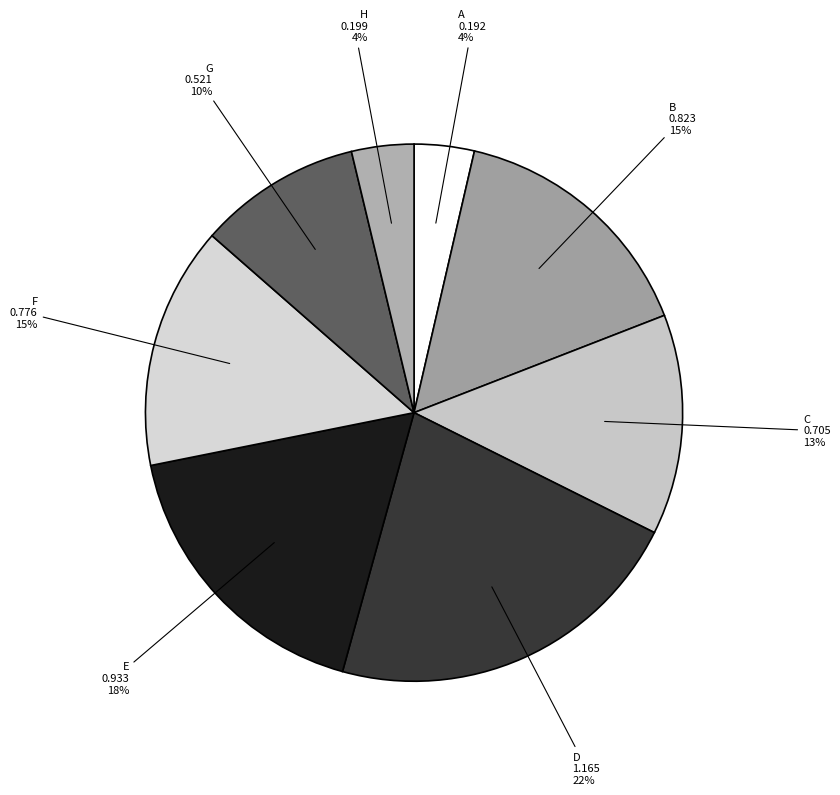

To the nearest percent, what is the difference between the largest and smallest slice percentages?

18%